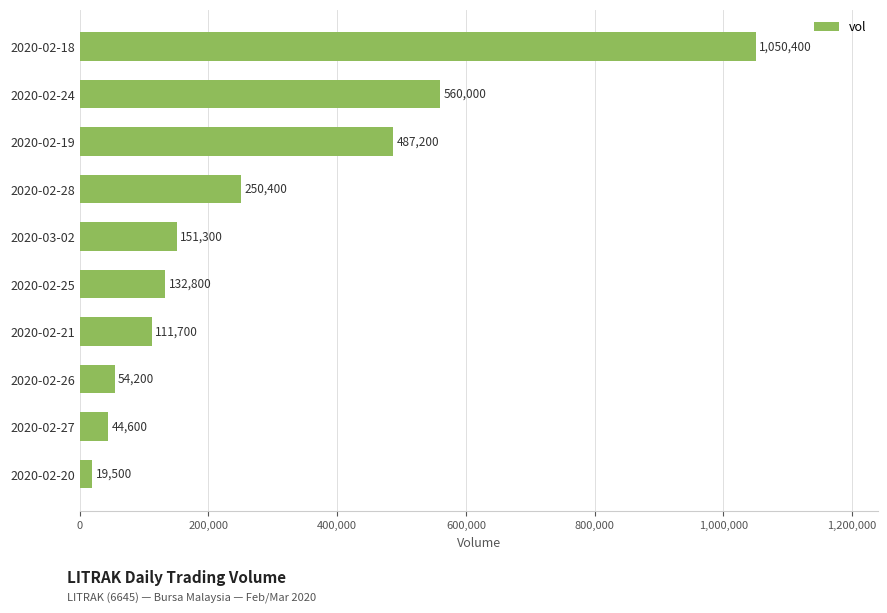

How many bars are there in total?

10